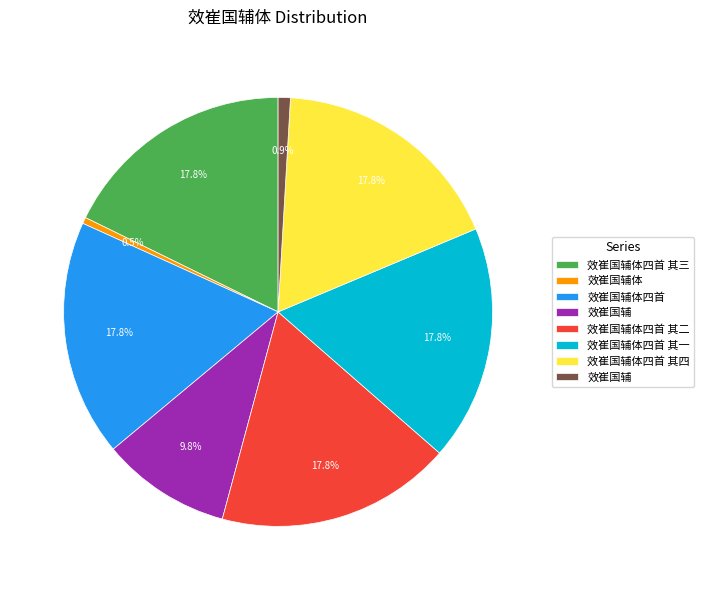

Is there any slice that represents more than half of the pie?

No